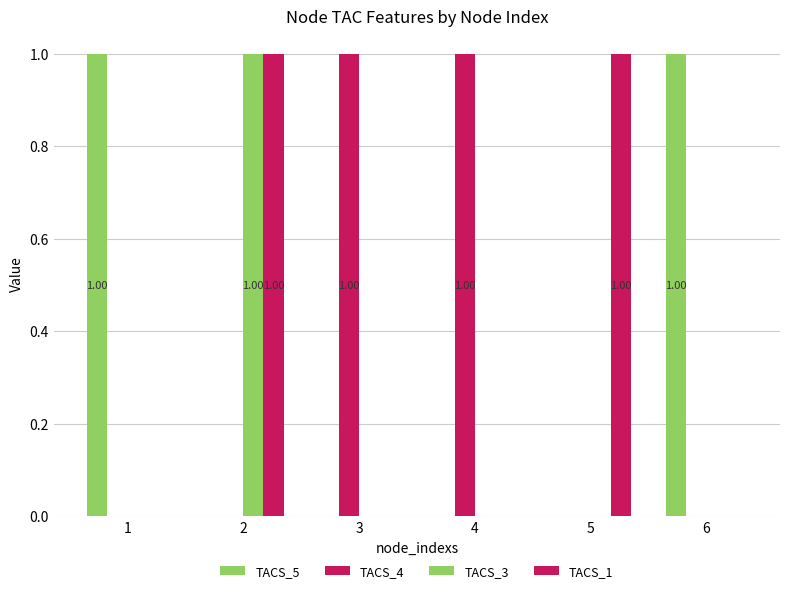

How many series are shown in this chart?

4